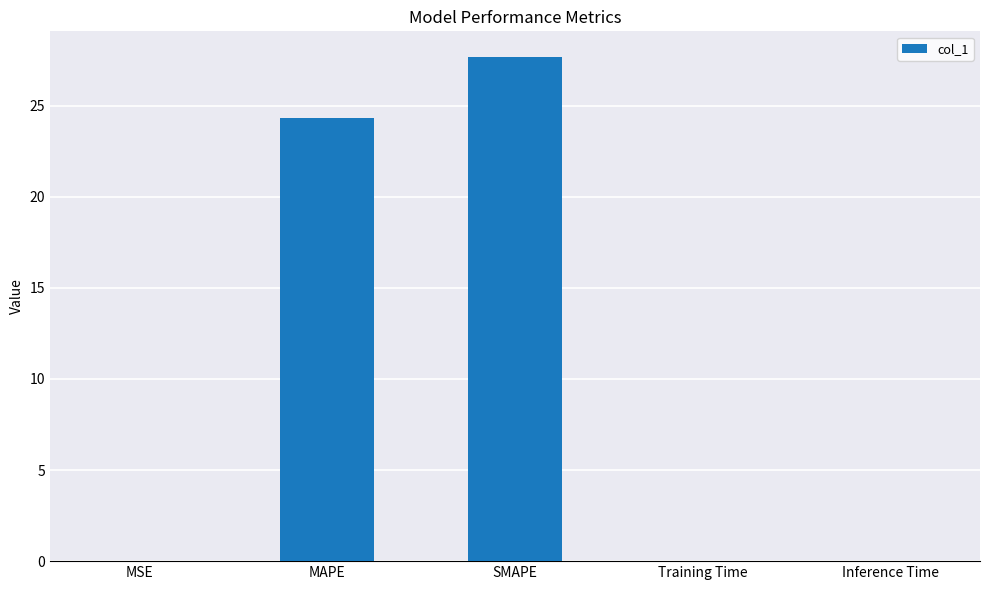

True or false: the data shows 39.5 at SMAPE.

False